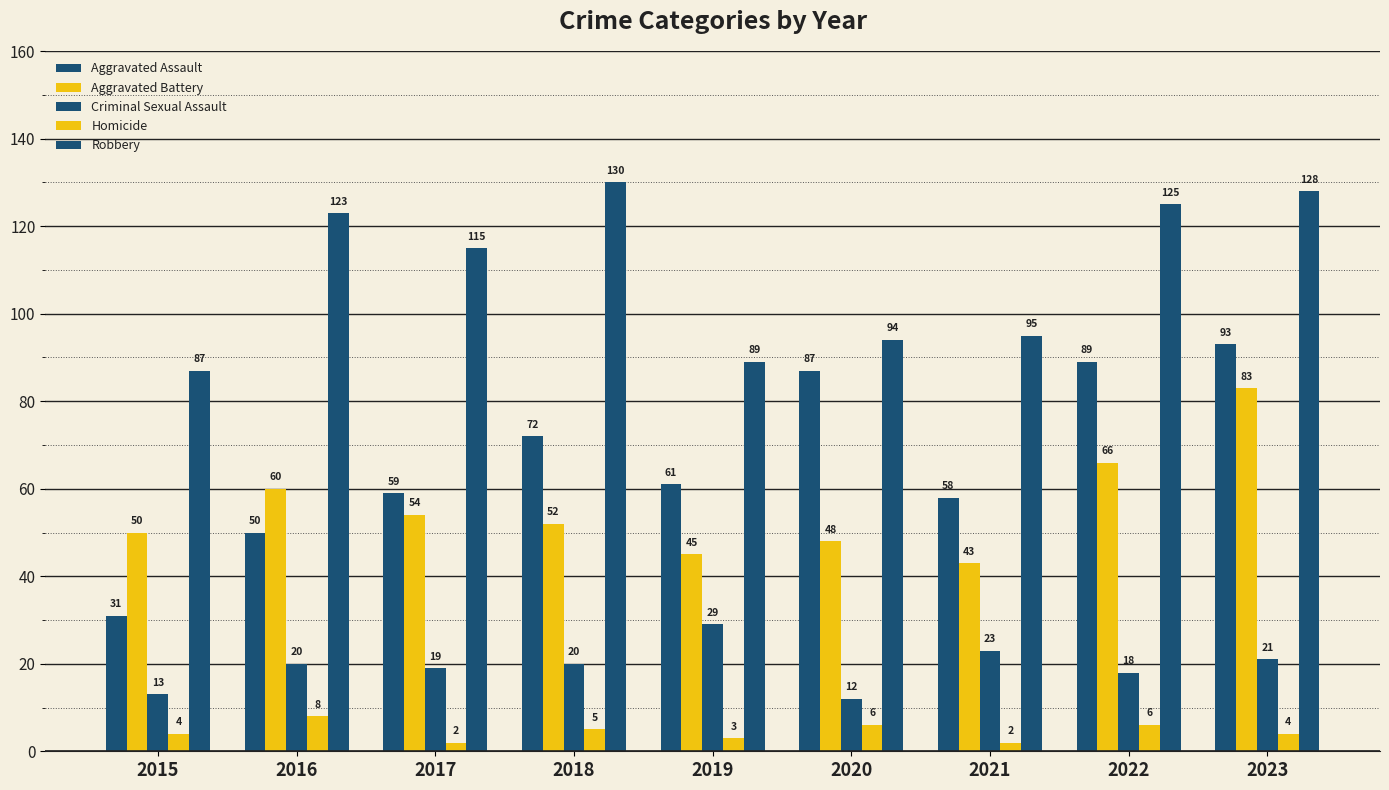

Which series changed the most between 2021 and 2023?

Aggravated Battery